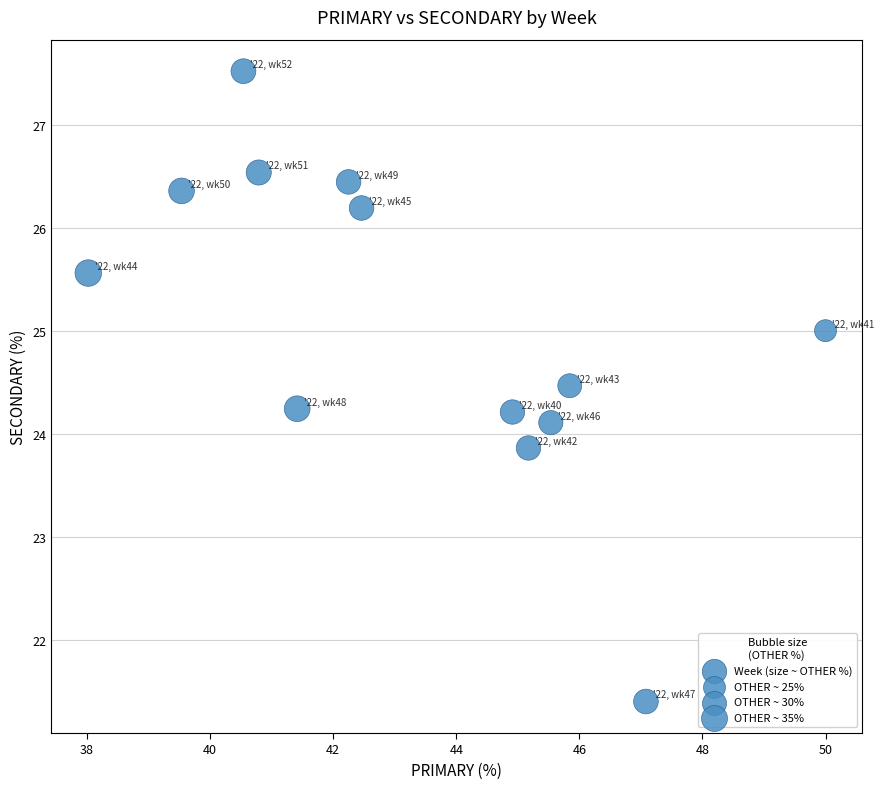

What is the range of Y values (max minus min)?

6.1